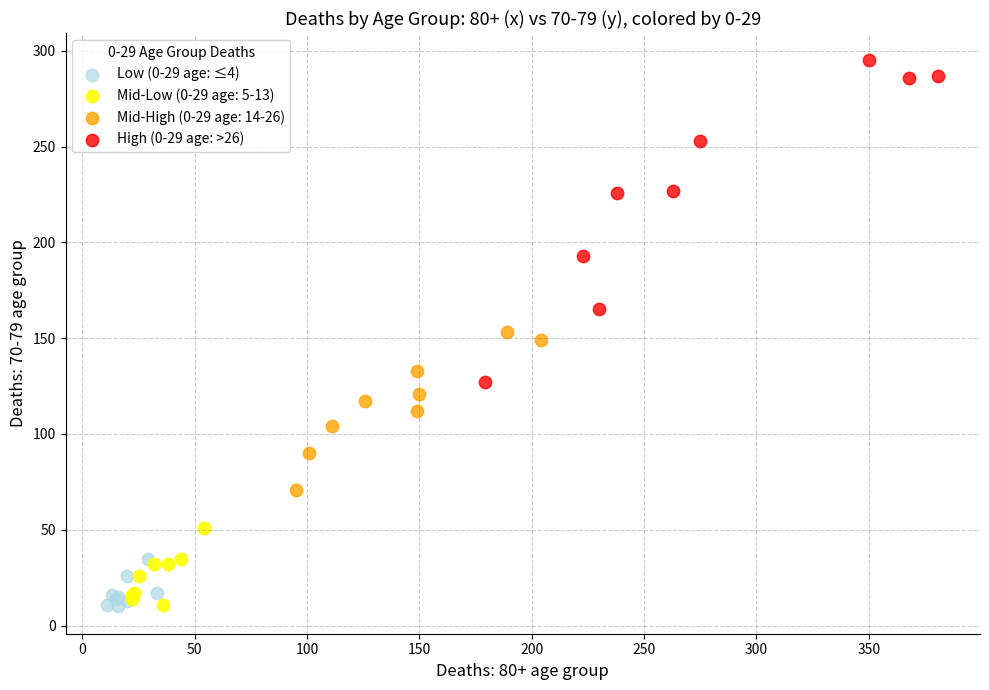

What are all the series names shown in the legend?

Low (0-29 age: ≤4), Mid-Low (0-29 age: 5-13), Mid-High (0-29 age: 14-26), High (0-29 age: >26)